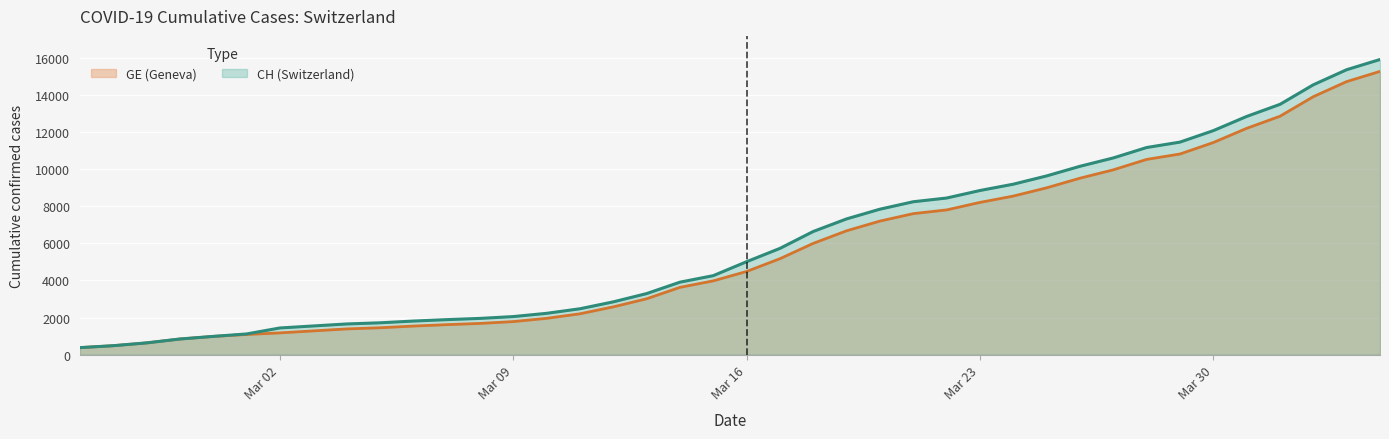

Which series has the largest range (max minus min)?

CH (Switzerland)